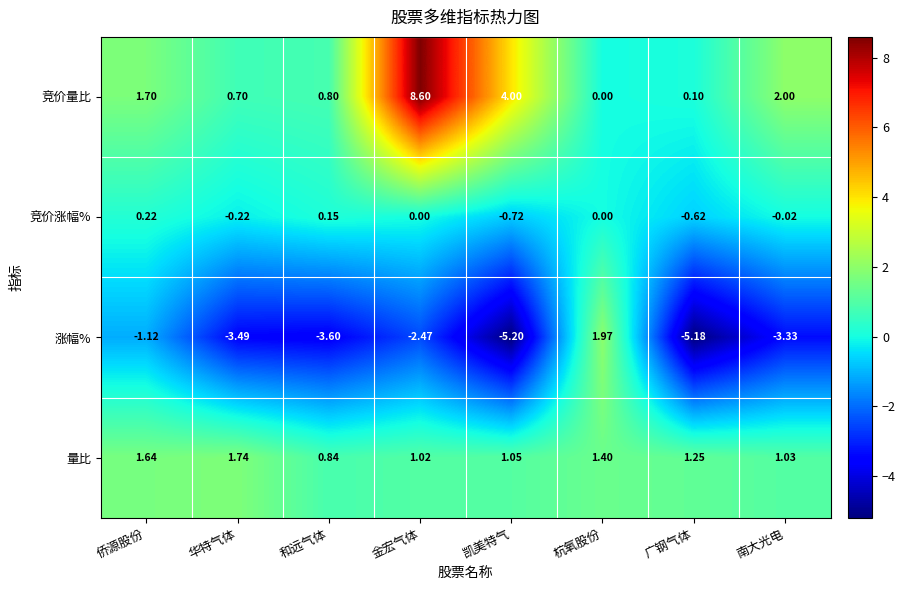

List the series in order of their peak value, lowest first.

竞价涨幅%, 量比, 涨幅%, 竞价量比